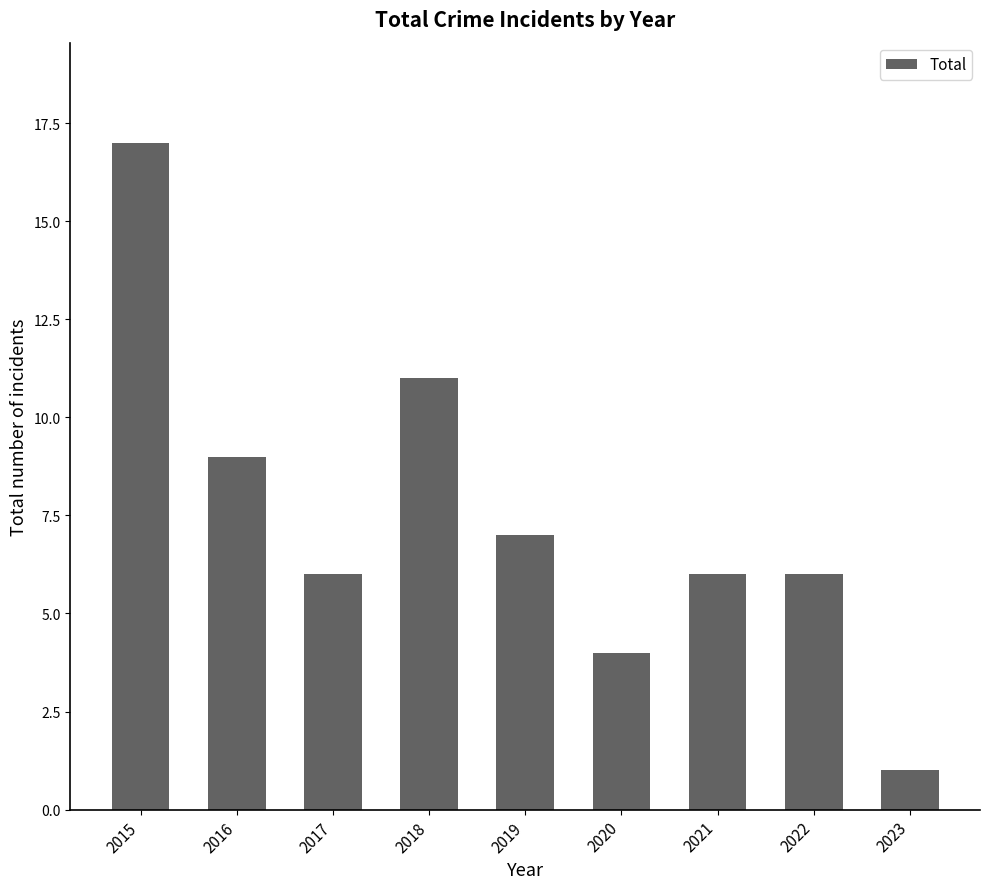

What is the average value?

7